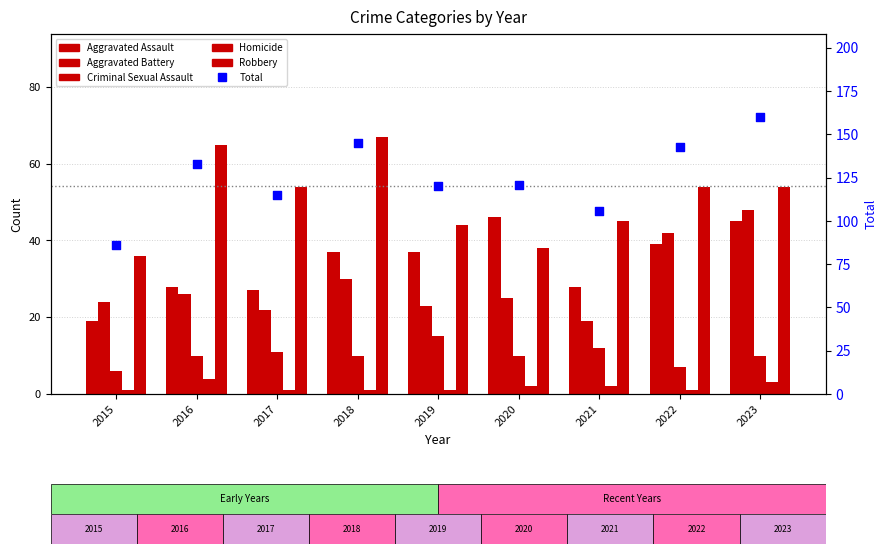

Which series has the largest total across all categories?

Total